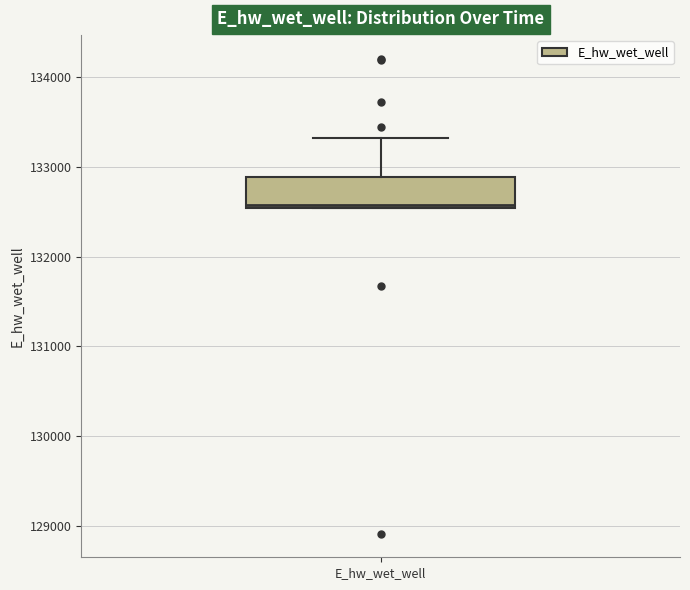

Read this box plot against the y-axis: the position of the median line, the range covered by the box, and the ends of both whiskers. The values are not printed on the chart, so give them approximately, as read against the axis.

median 132600, box 132500 to 132900, whiskers 132500 to 133300